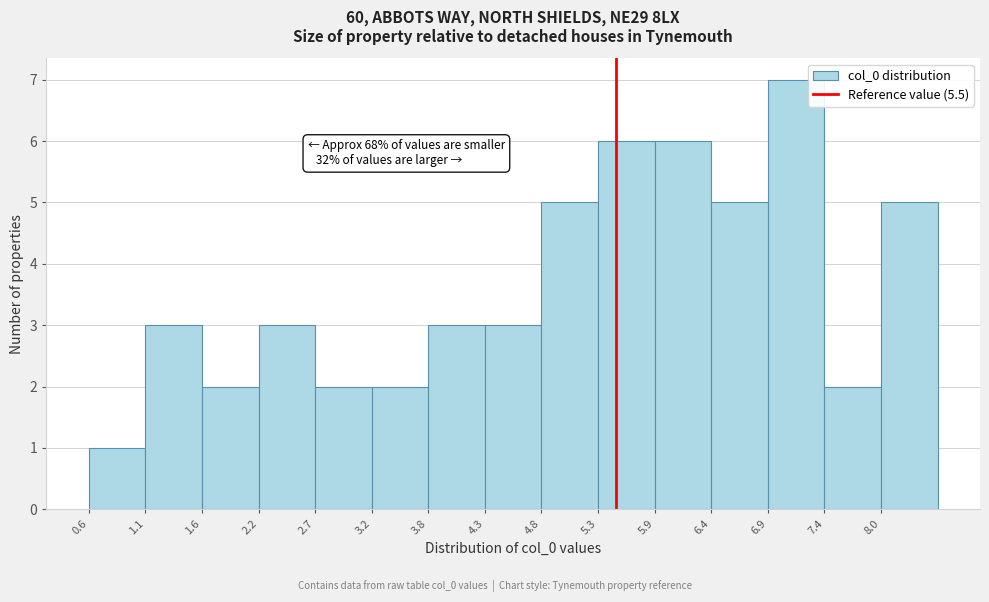

Which range on the x-axis has the tallest bar?

6.9 to 7.4